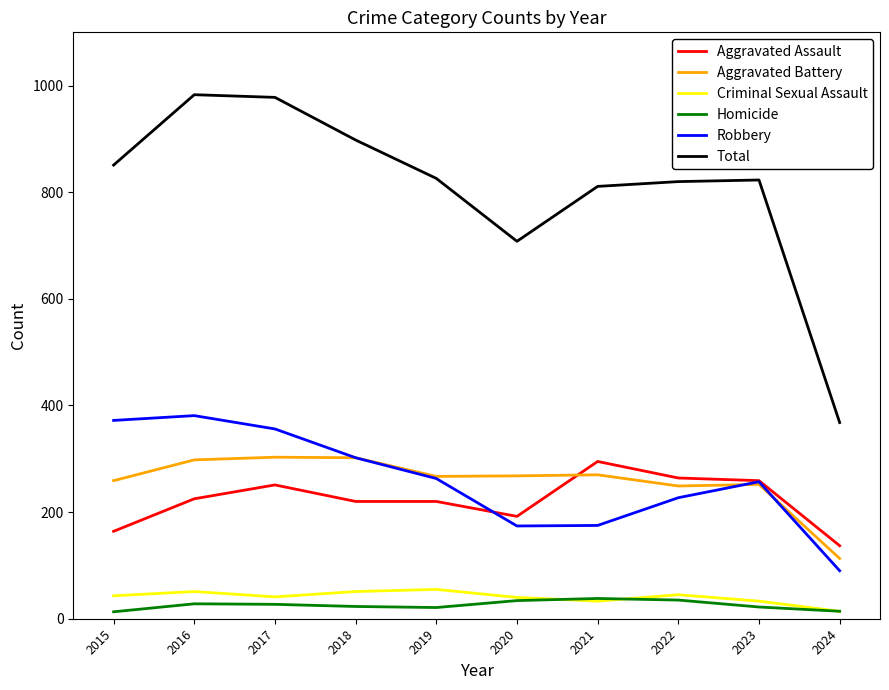

Which series has the largest total across all categories?

Total